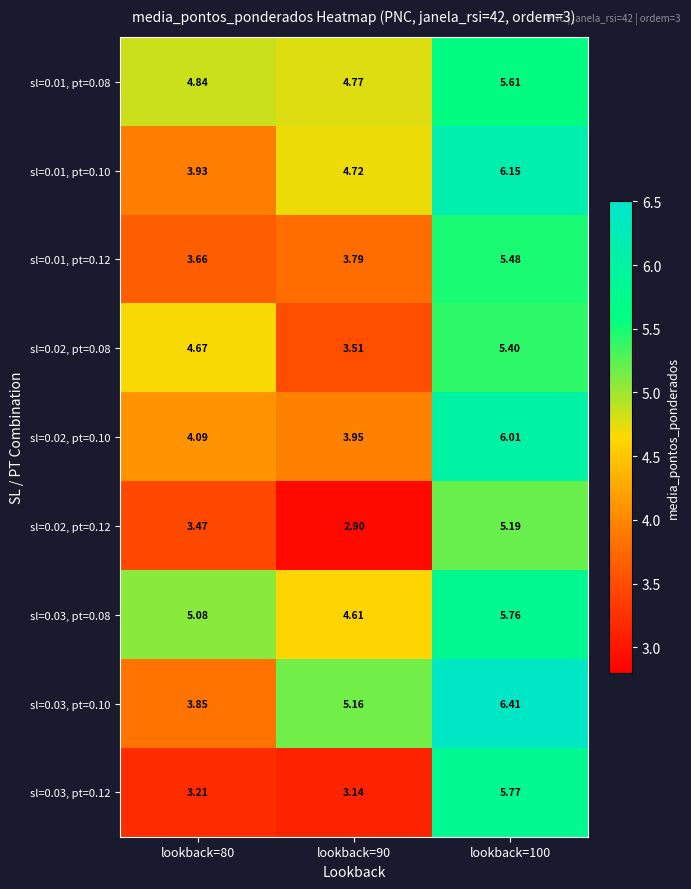

Is the value of sl=0.01, pt=0.12 at lookback=90 greater than the value of sl=0.02, pt=0.10 at lookback=90?

No